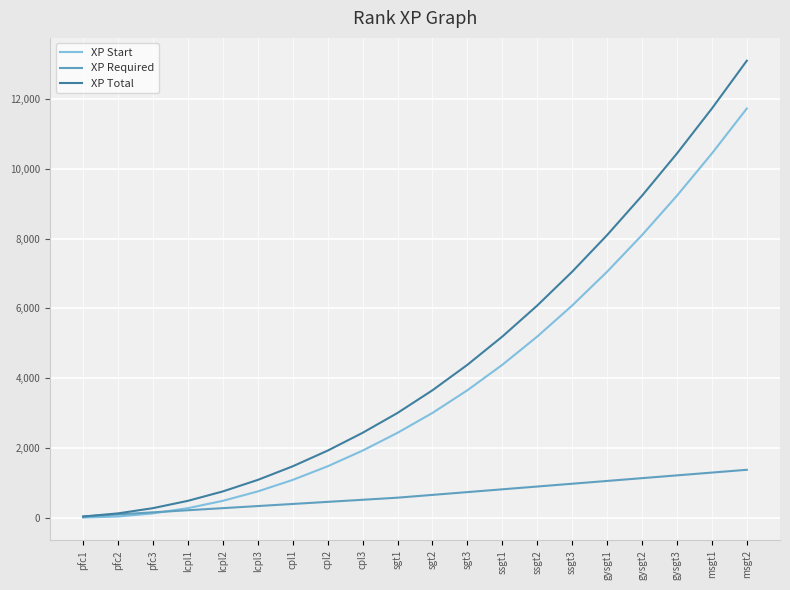

What is the difference between the maximum and minimum values in the XP Required series?

1340